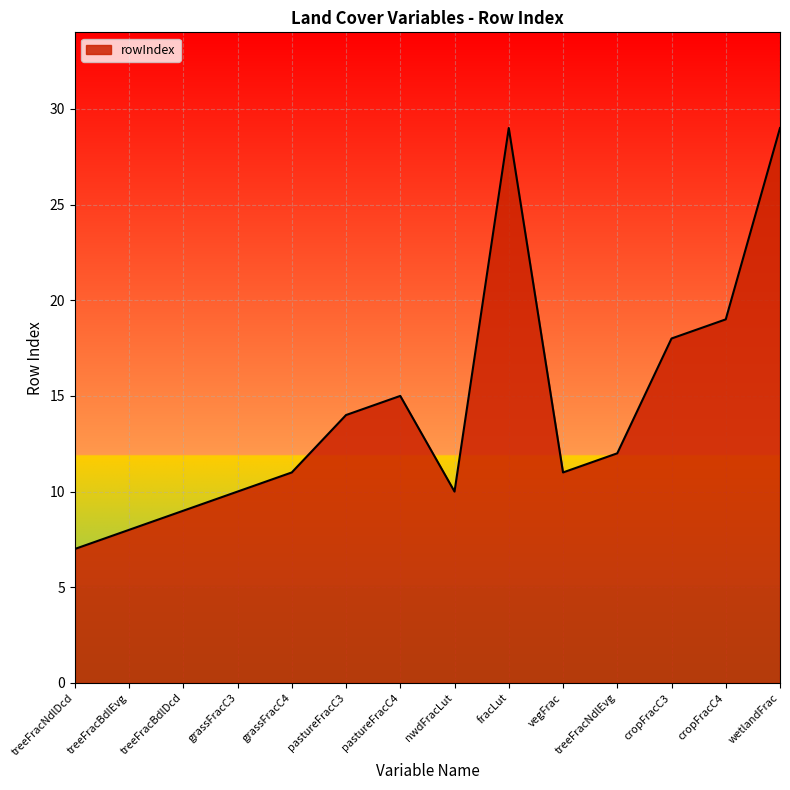

Is it true that the value at pastureFracC3 is 21?

False